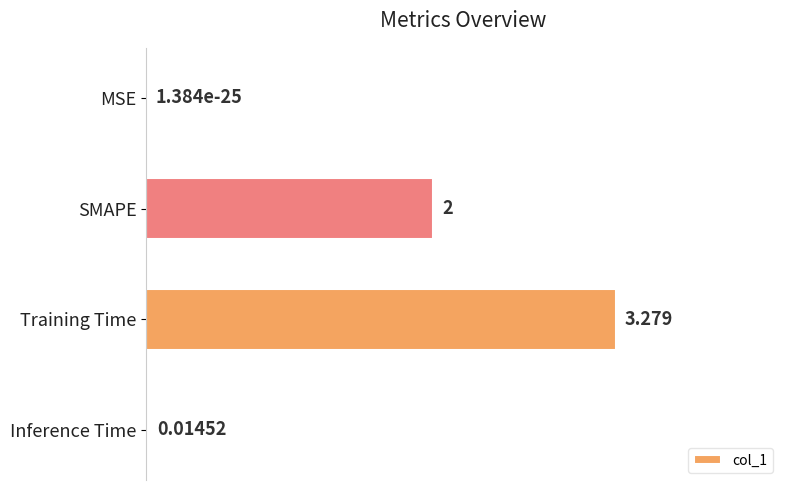

At which category does the chart reach its peak across all series?

Training Time